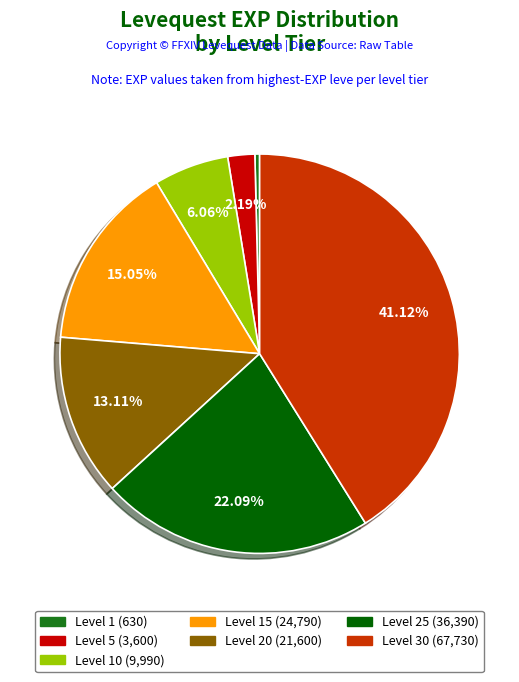

Is there a majority slice in this chart?

No